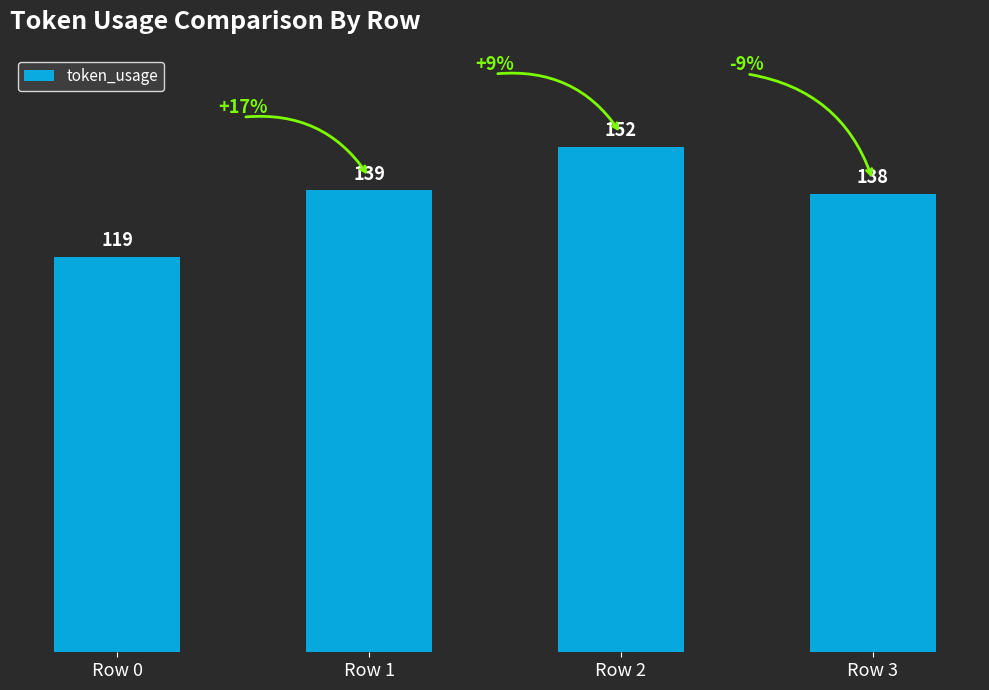

Rank the categories by value from highest to lowest.

Row 2, Row 1, Row 3, Row 0